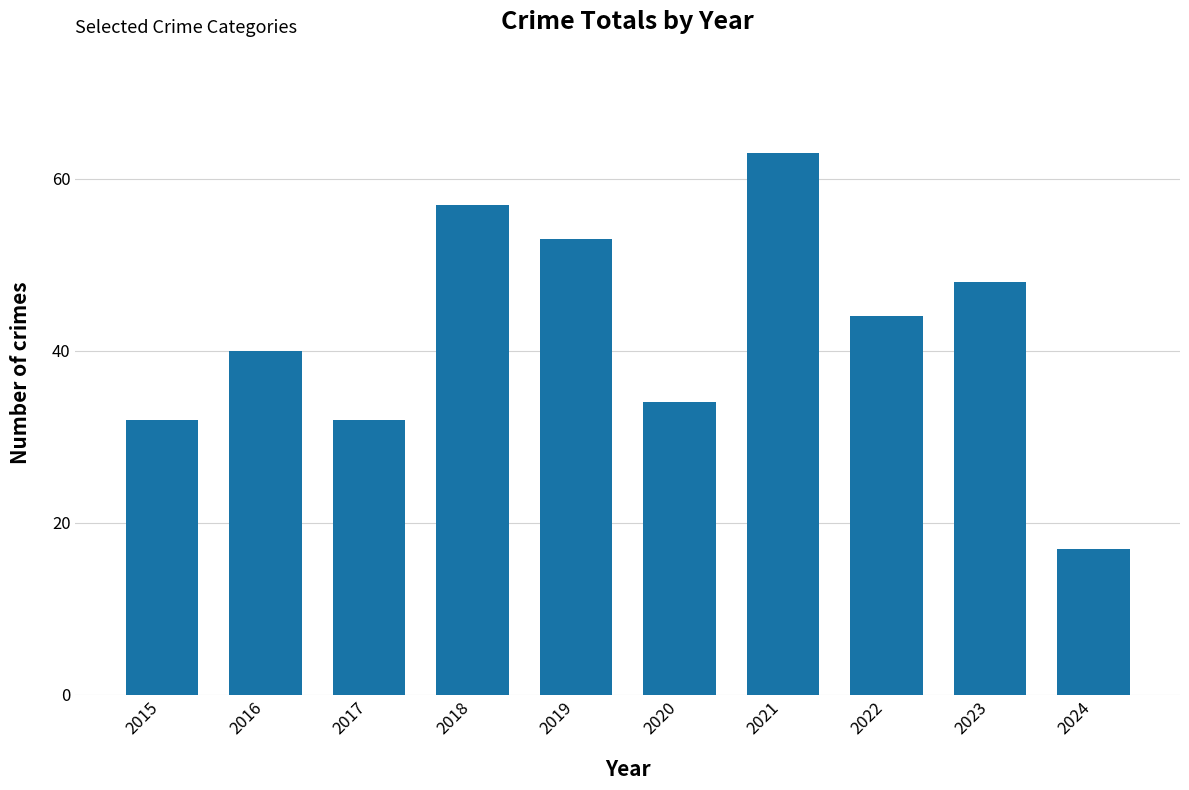

What is the value of the 2nd bar from the left?

40